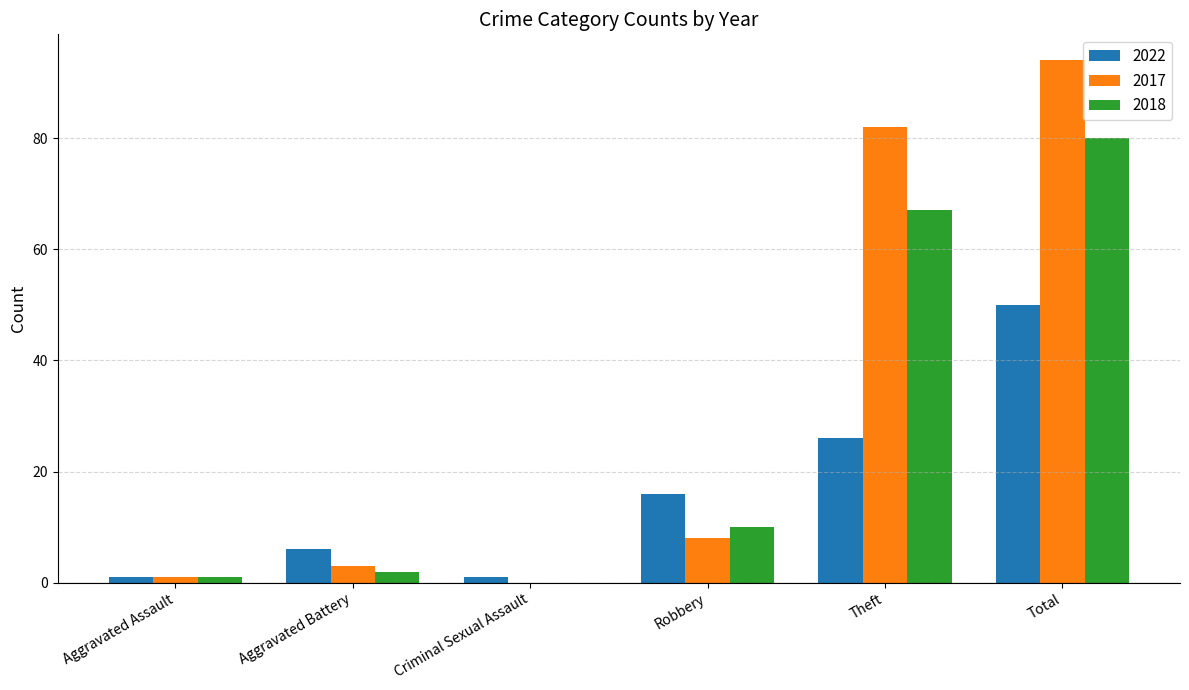

What is the difference between the 2017 values at Theft and Criminal Sexual Assault?

82